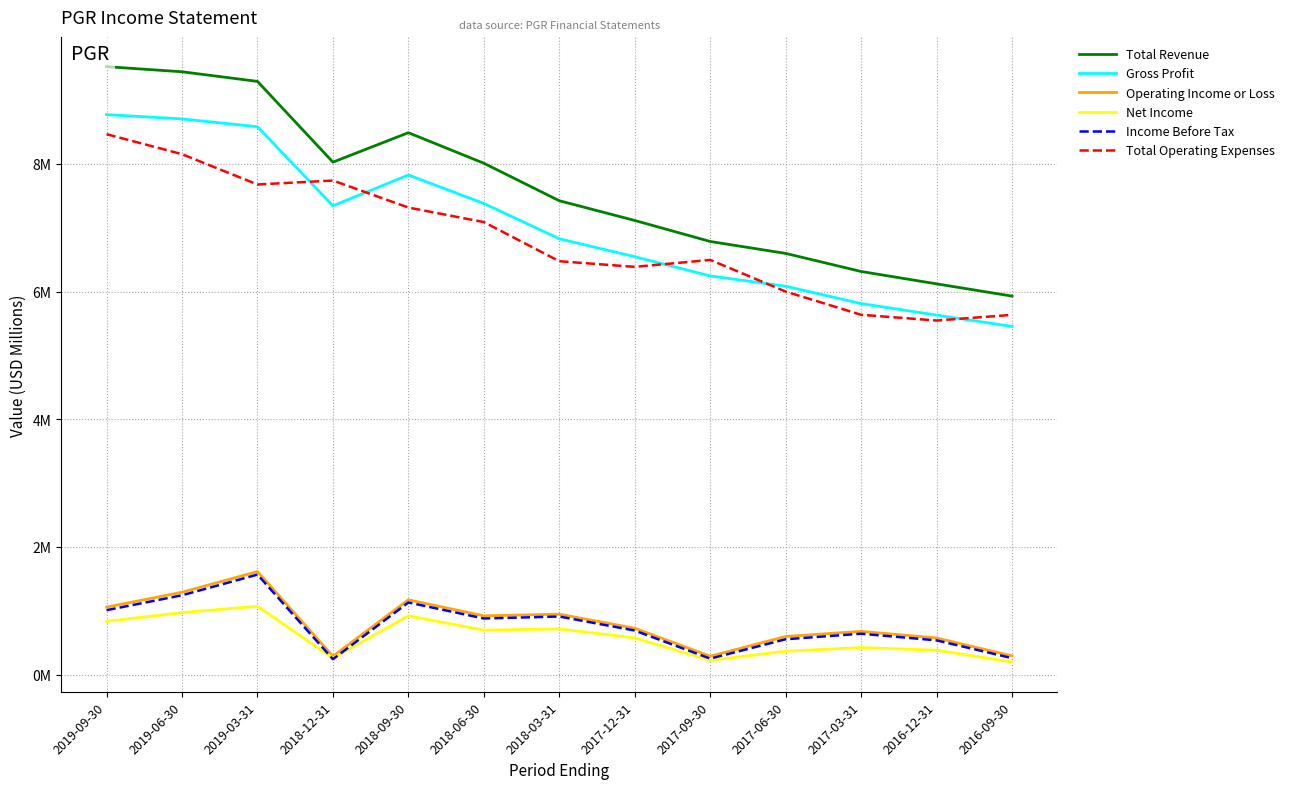

Is this an area chart (filled region under the line)?

No